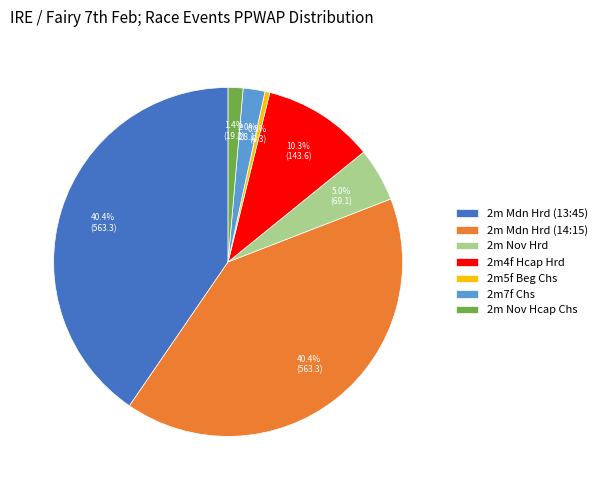

What is the total percentage of 2m Mdn Hrd (14:15) and 2m Nov Hcap Chs?

41.8%